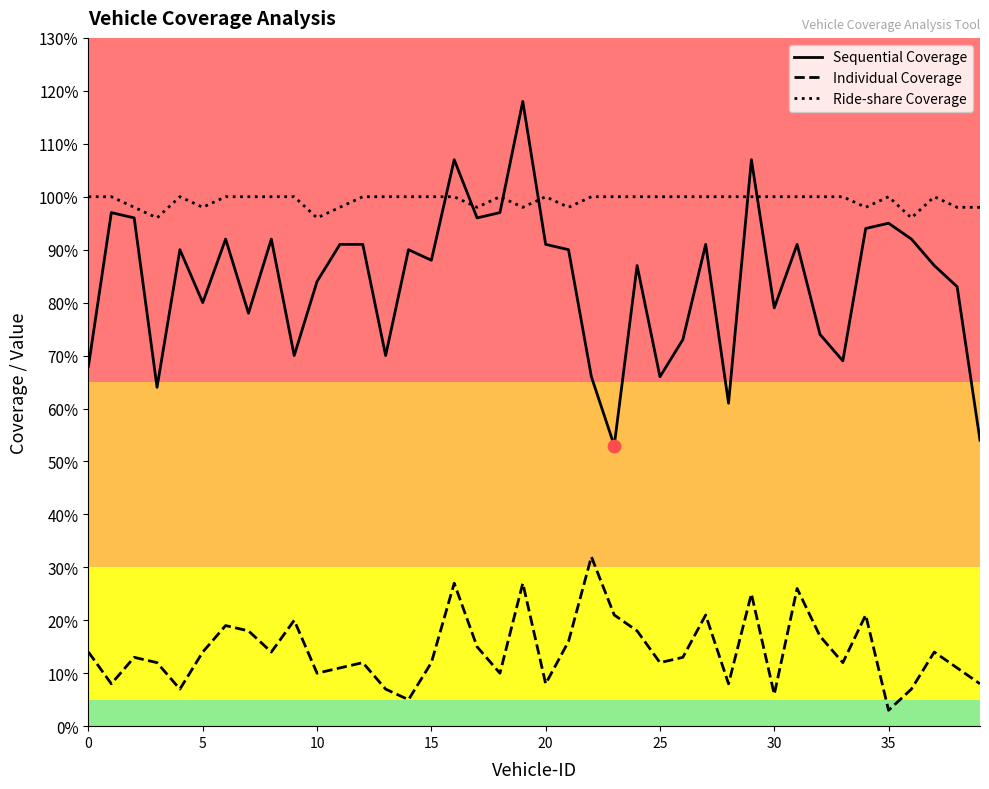

Which series has the largest total across all categories?

Ride-share Coverage